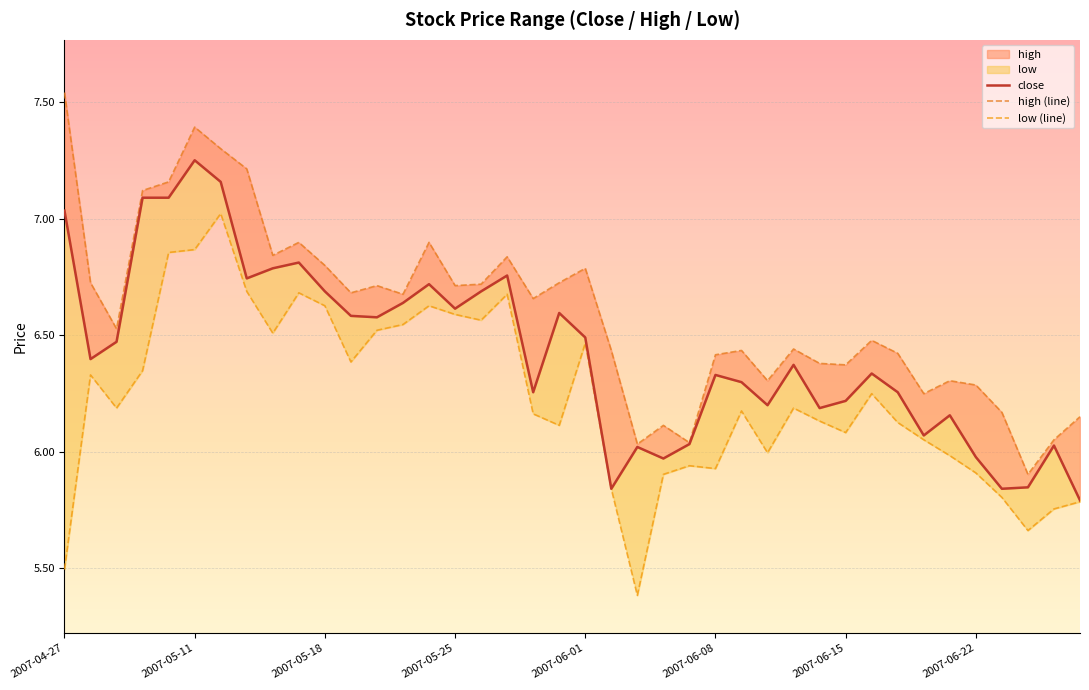

The value of low at 2007-05-18 is 9.5. True or false?

False